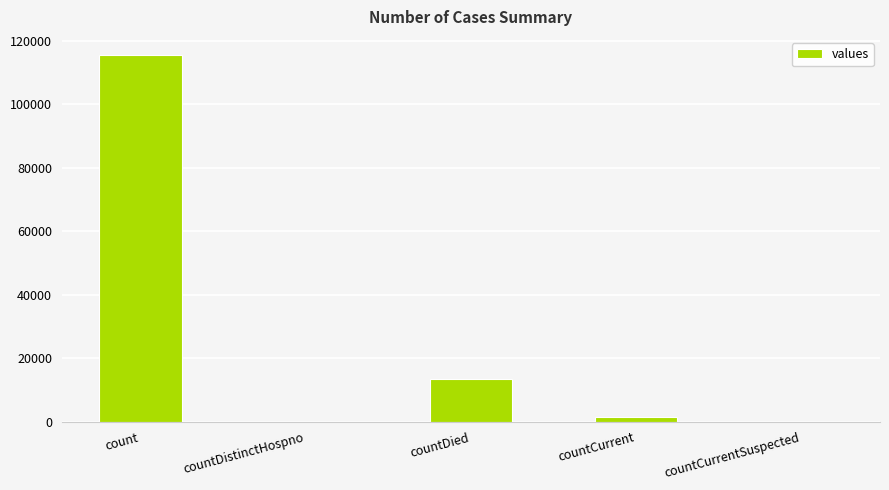

What is the approximate value at countDied, to the nearest 10?

13340